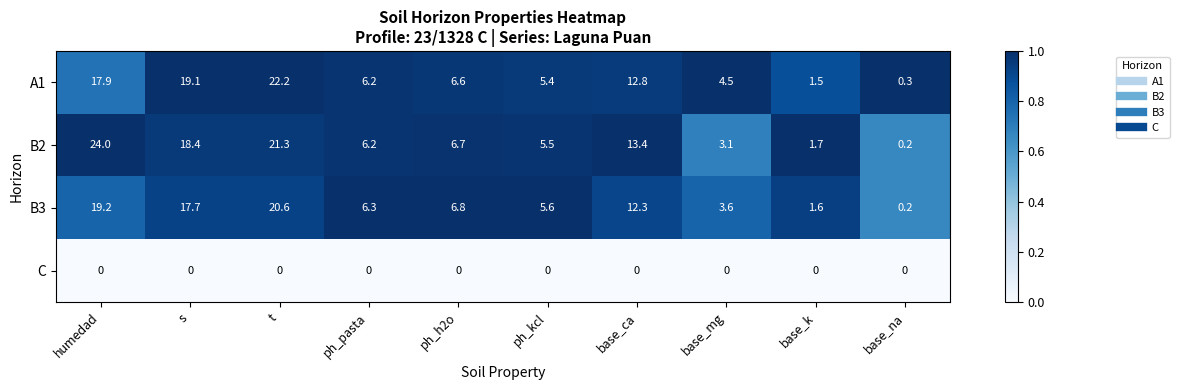

Is it true that B3 equals 6.7 at t?

False